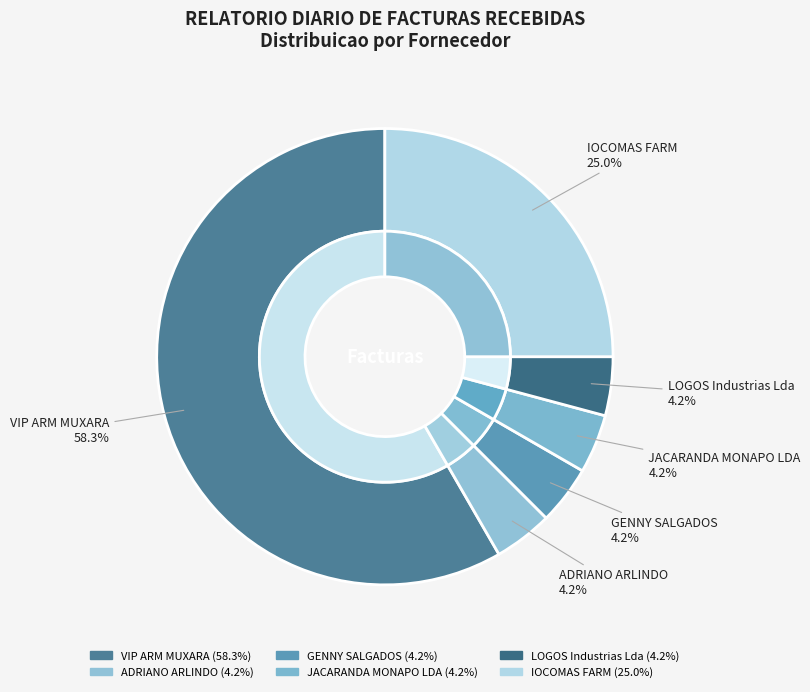

Rank the categories by value from lowest to highest.

ADRIANO ARLINDO, GENNY SALGADOS, JACARANDA MONAPO LDA, LOGOS Industrias Lda, IOCOMAS FARM, VIP ARM MUXARA